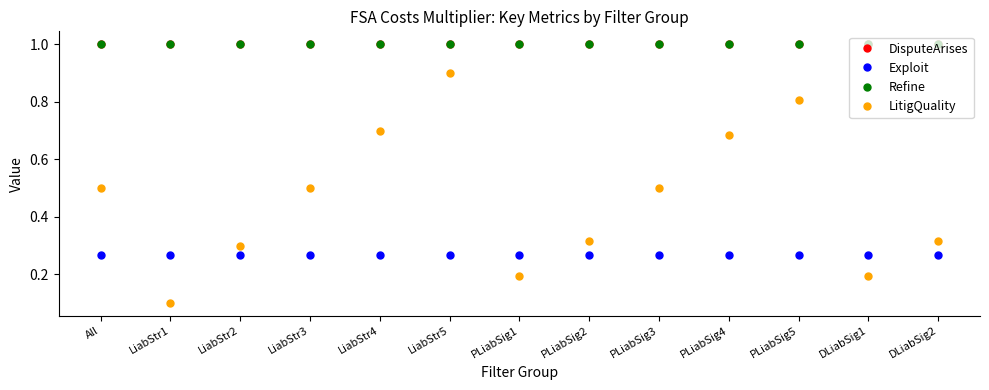

True or false: Refine and LitigQuality cross at least once.

False